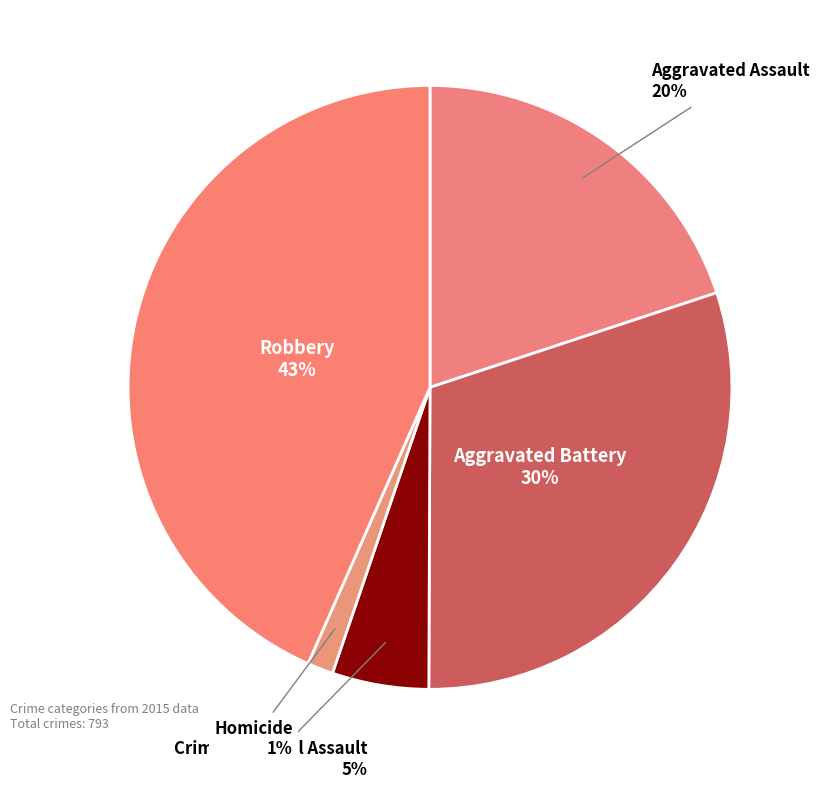

What is the ratio of the value at Criminal Sexual Assault to the value at Robbery?

0.1